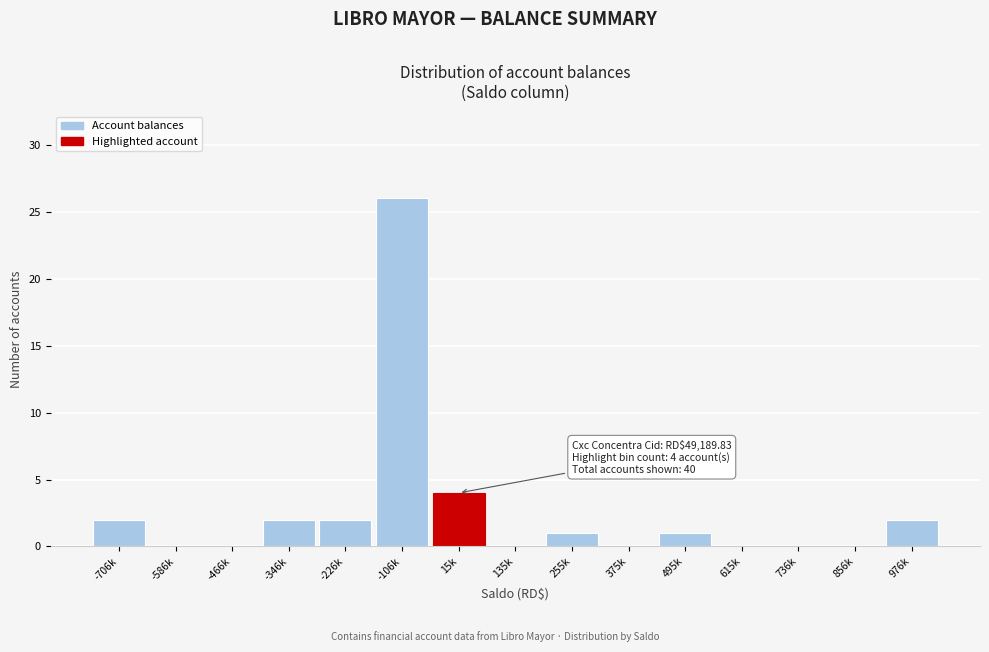

Reading left to right, what are all the values shown in this chart?

-706k=2	-586k=0	-466k=0	-346k=2	-226k=2	-106k=26	15k=4	135k=0	255k=1	375k=0	495k=1	615k=0	736k=0	856k=0	976k=2